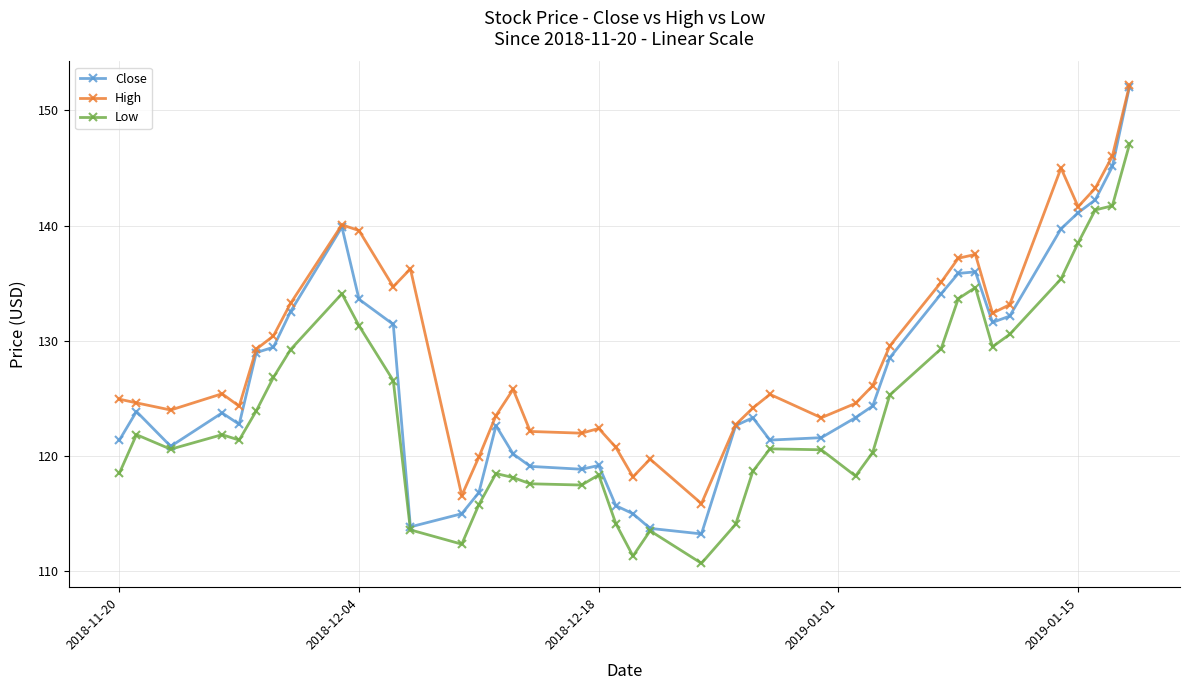

List the series in order of their overall mean, highest first.

High, Close, Low